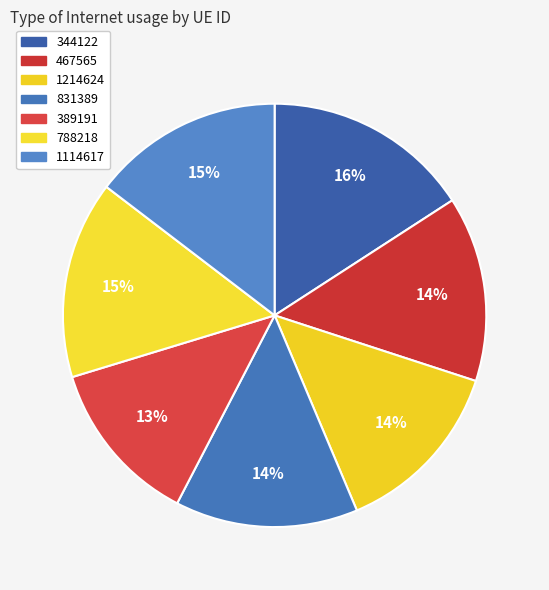

Rank the categories by value from highest to lowest.

344122, 788218, 1114617, 467565, 831389, 1214624, 389191